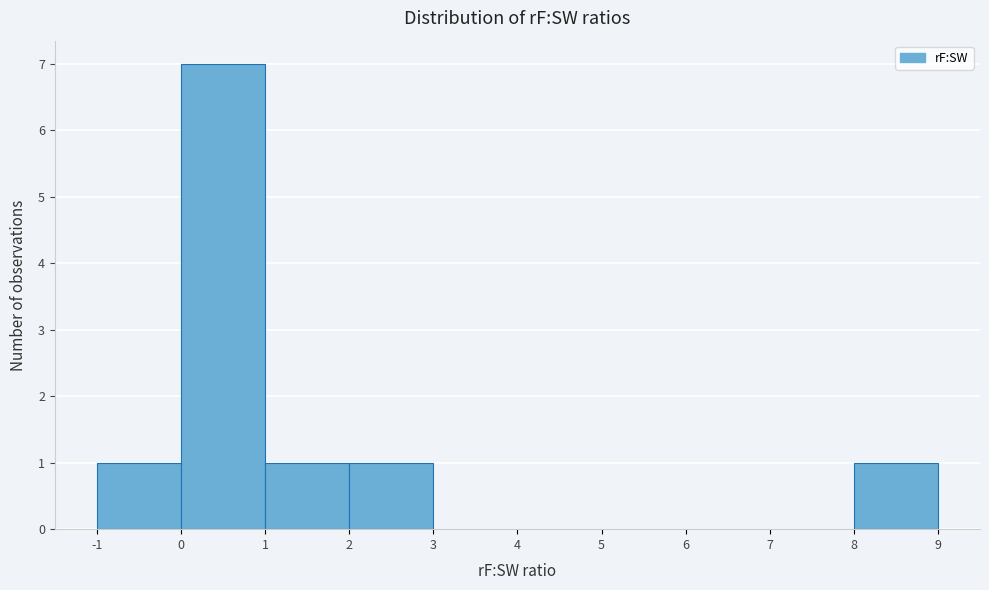

Which range on the x-axis has the tallest bar?

0 to 1